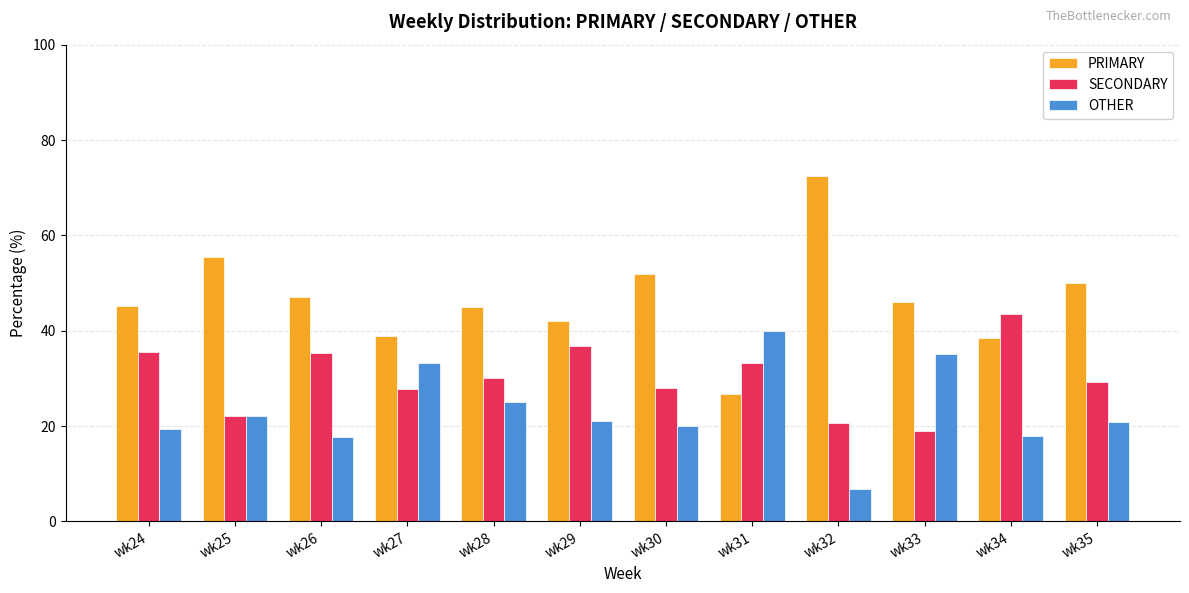

Read the PRIMARY value at wk26.

47.1